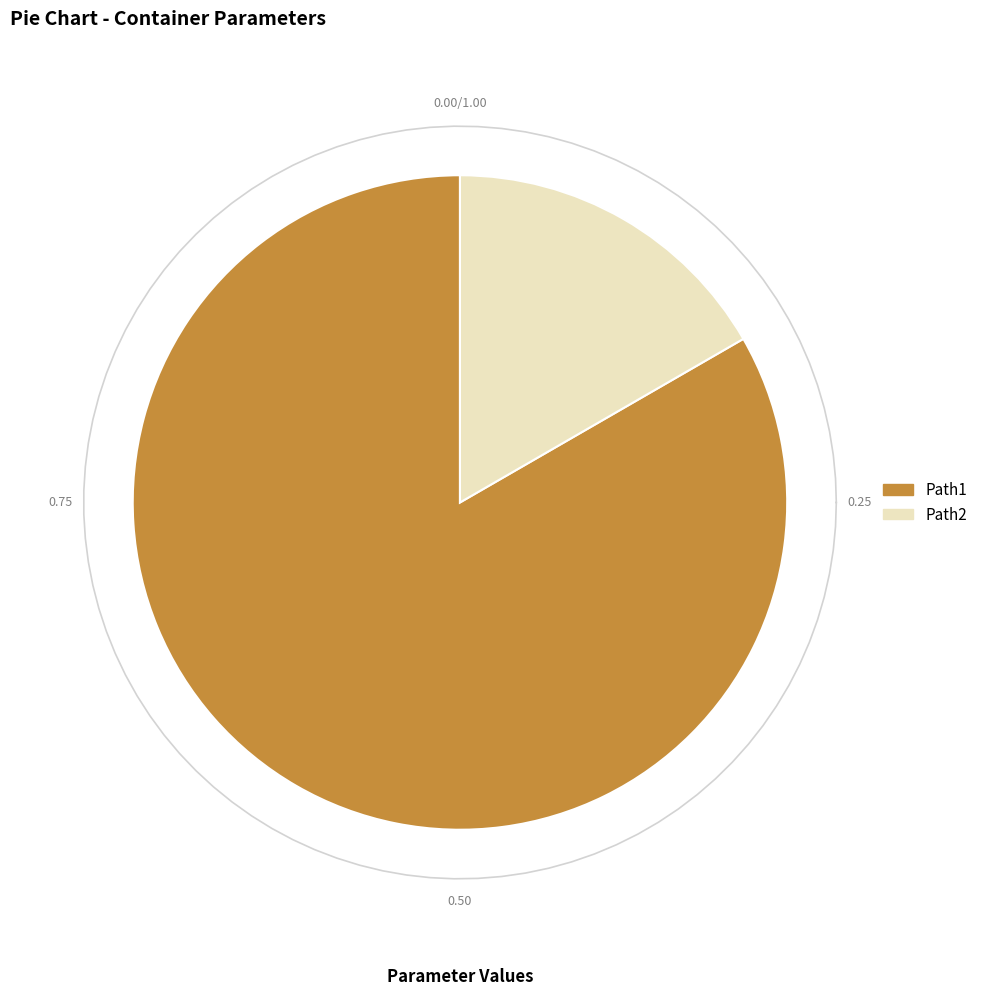

Do Path1 and Path2 together represent more than half of the pie?

Yes